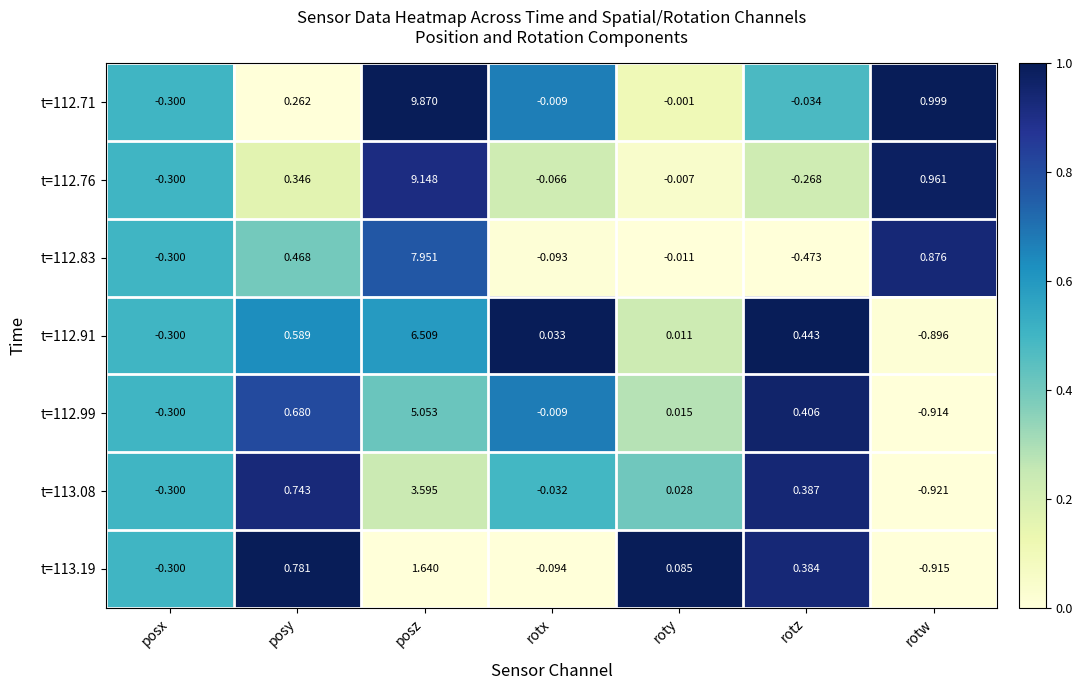

At which category does the chart reach its peak across all series?

posz